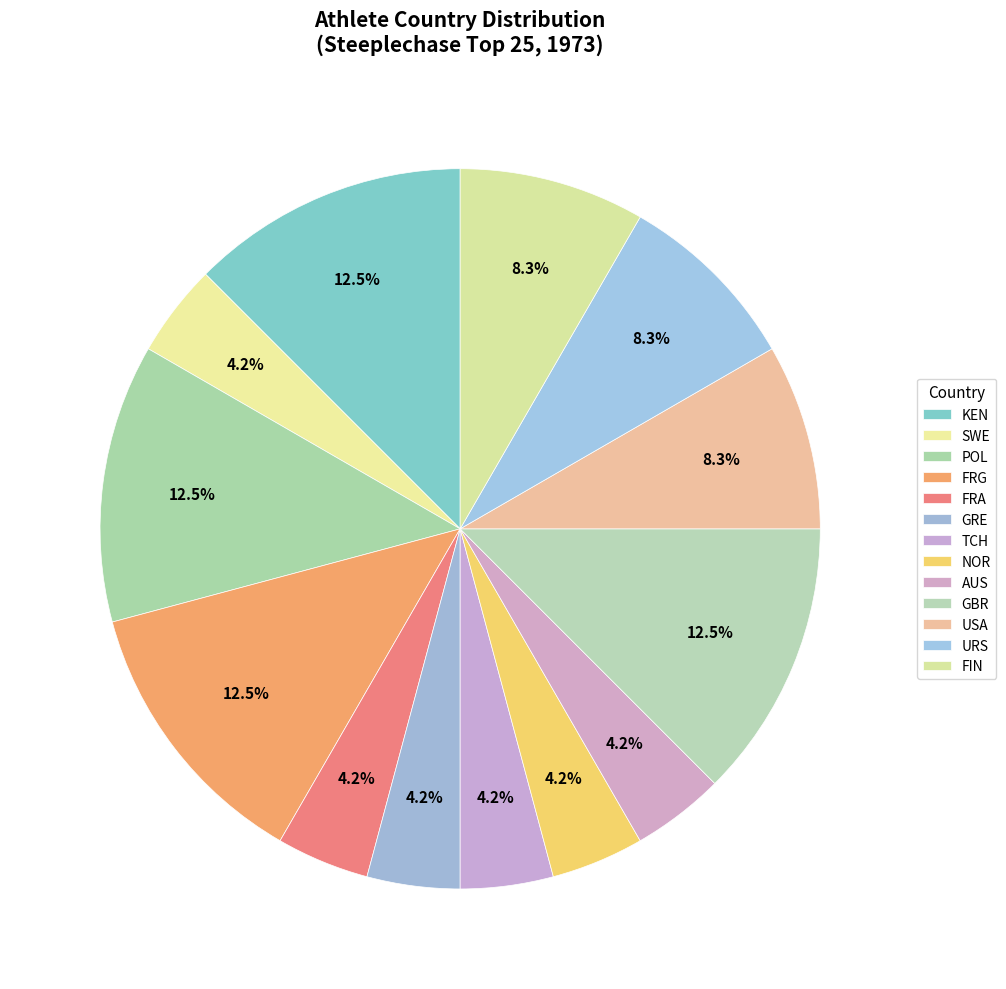

Count the number of slices in the pie.

13